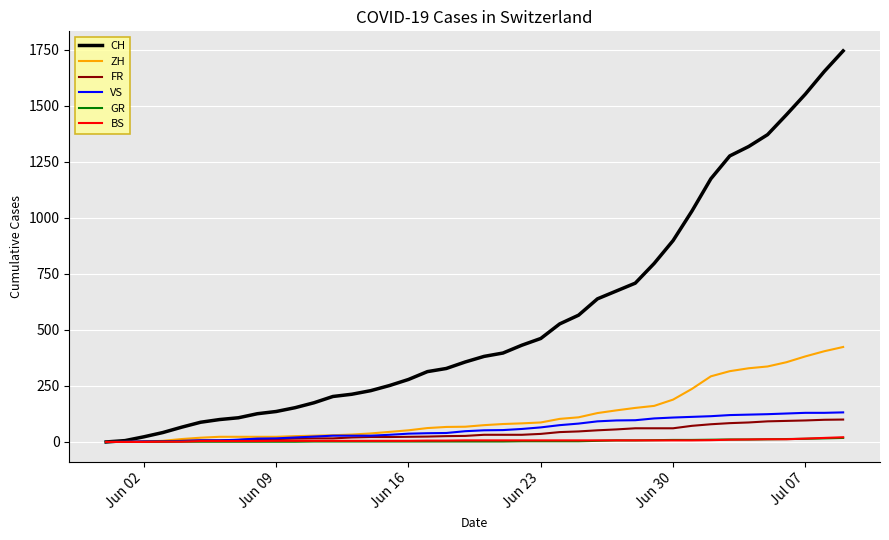

What is the maximum value for FR?

100